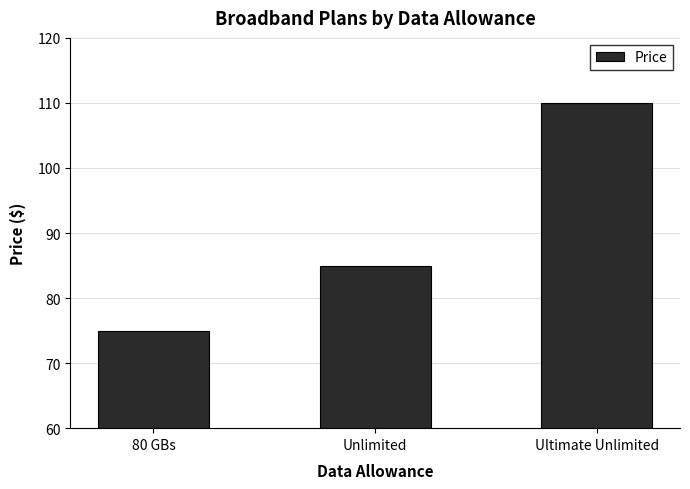

How many values are between 75 and 110?

3